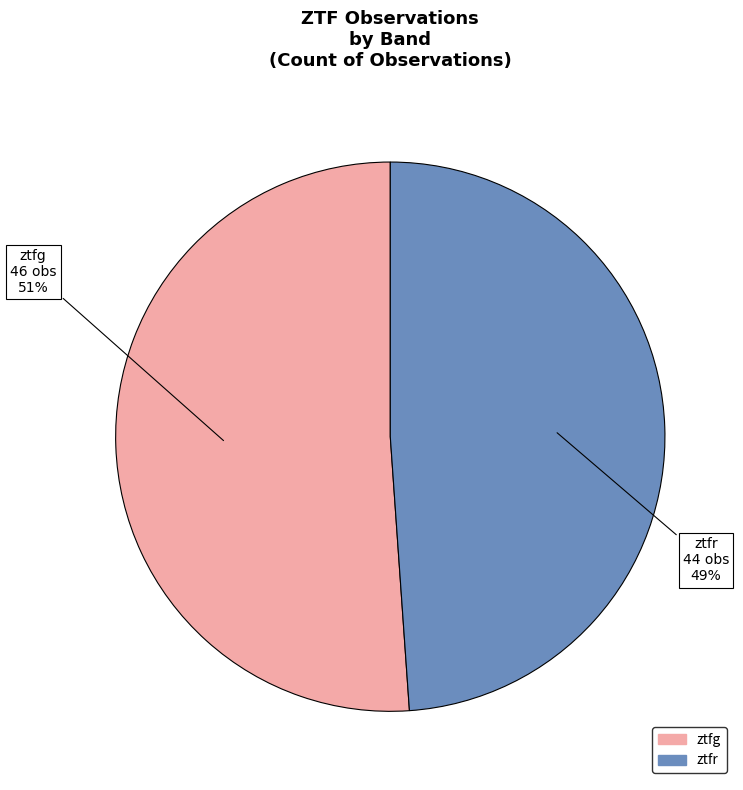

Is it true that ztfg is 43% of the pie?

False